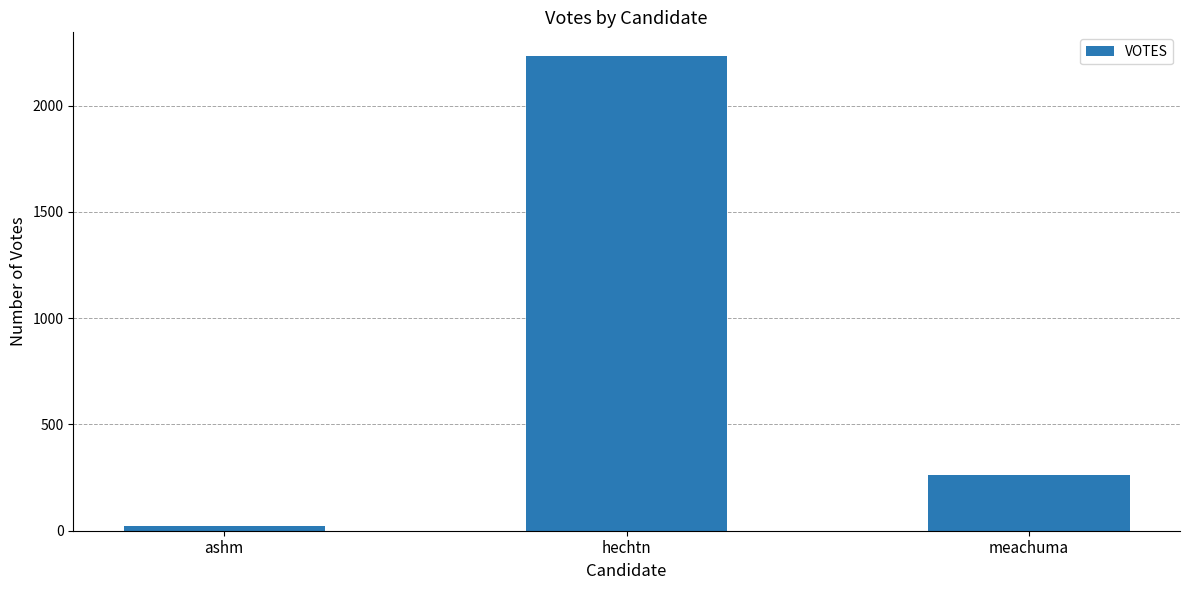

True or false: the data shows 24 at ashm.

True